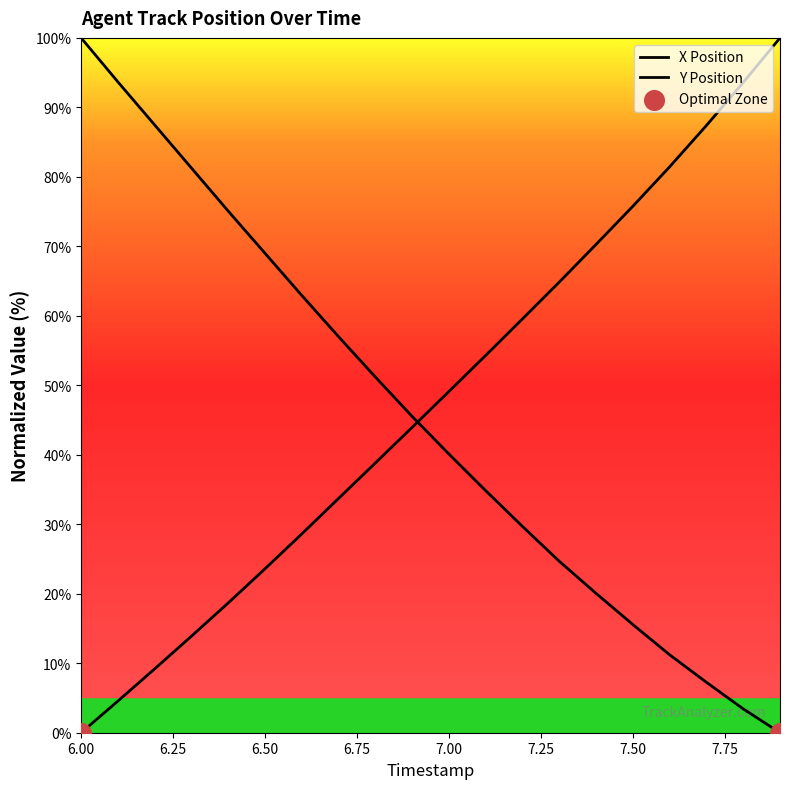

At how many categories does at least one series exceed 97?

2